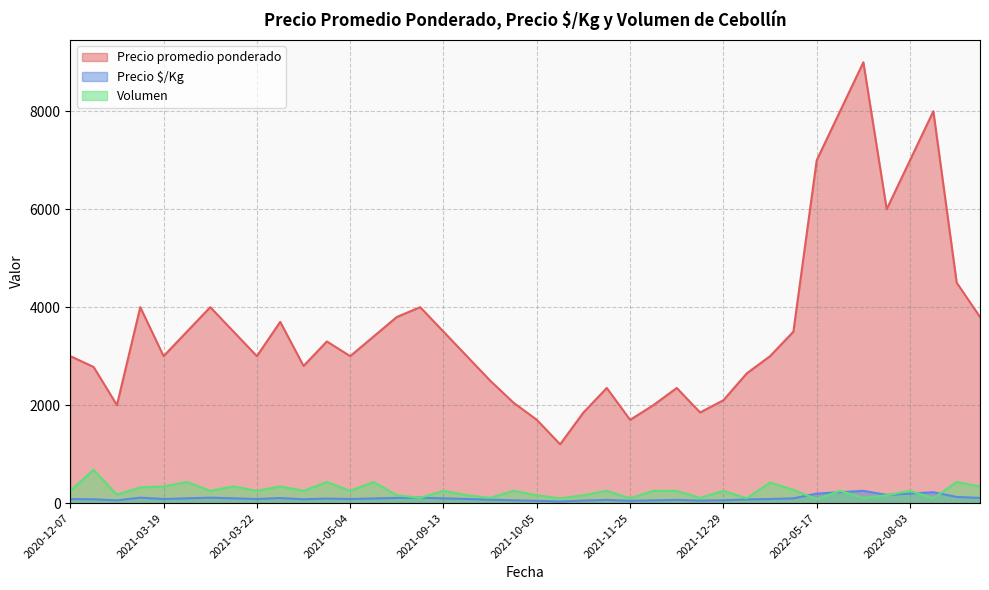

Which series has the largest total across all categories?

Precio promedio ponderado